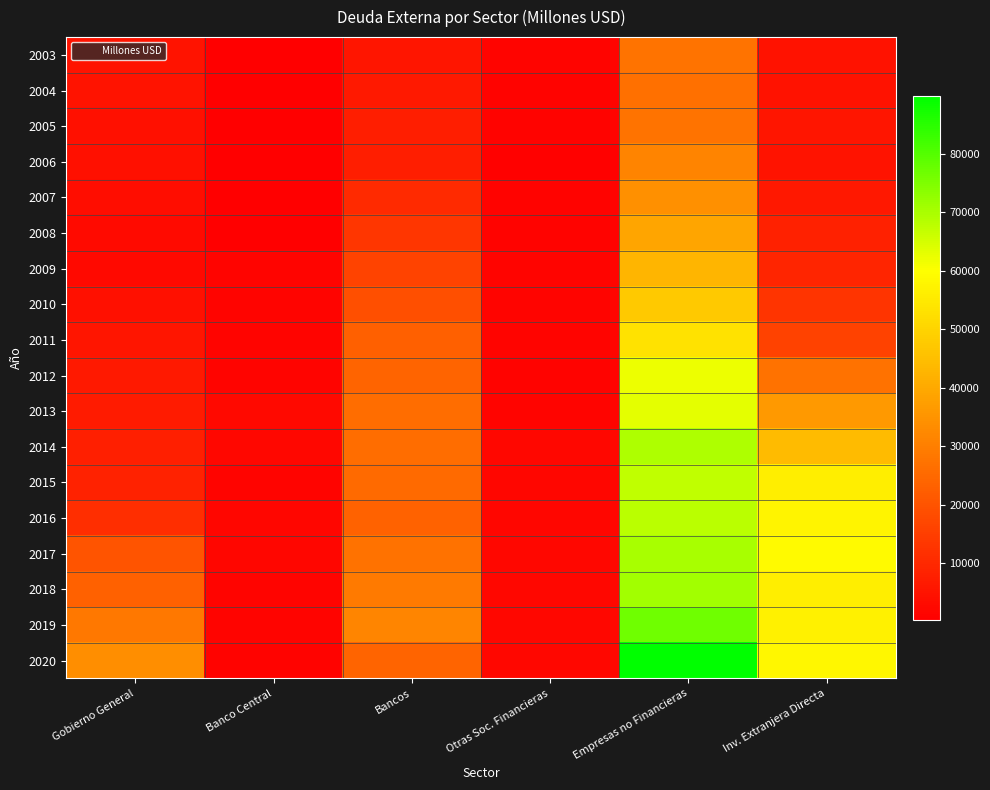

Which category has the highest value across all series?

Empresas no Financieras